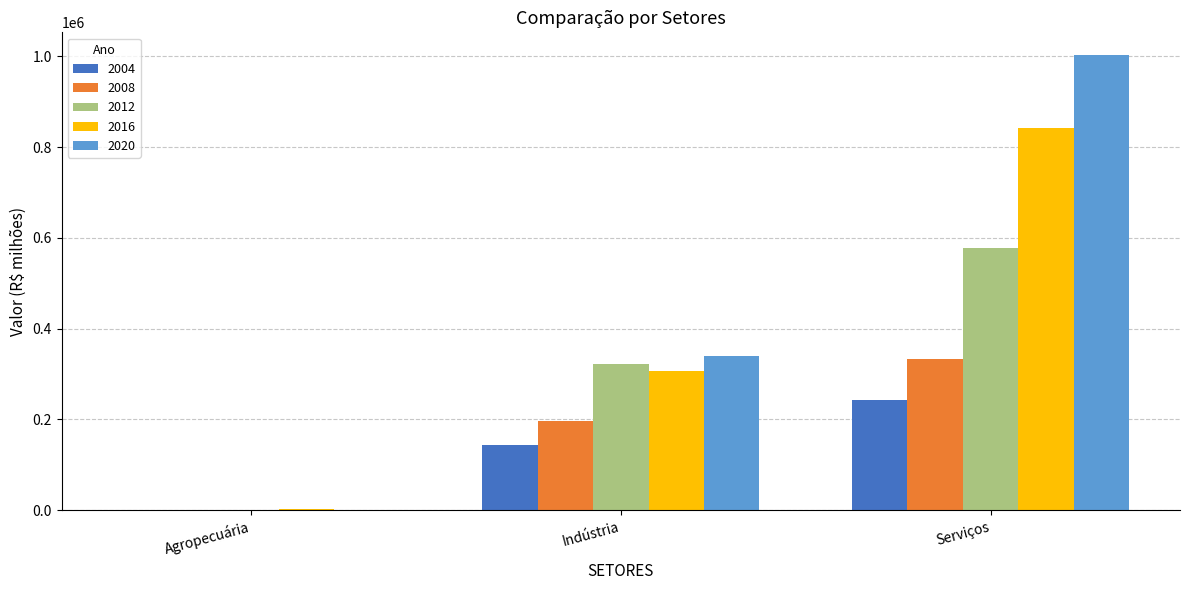

What is the sum of the 2008 values at Indústria and Agropecuária?

196703.4